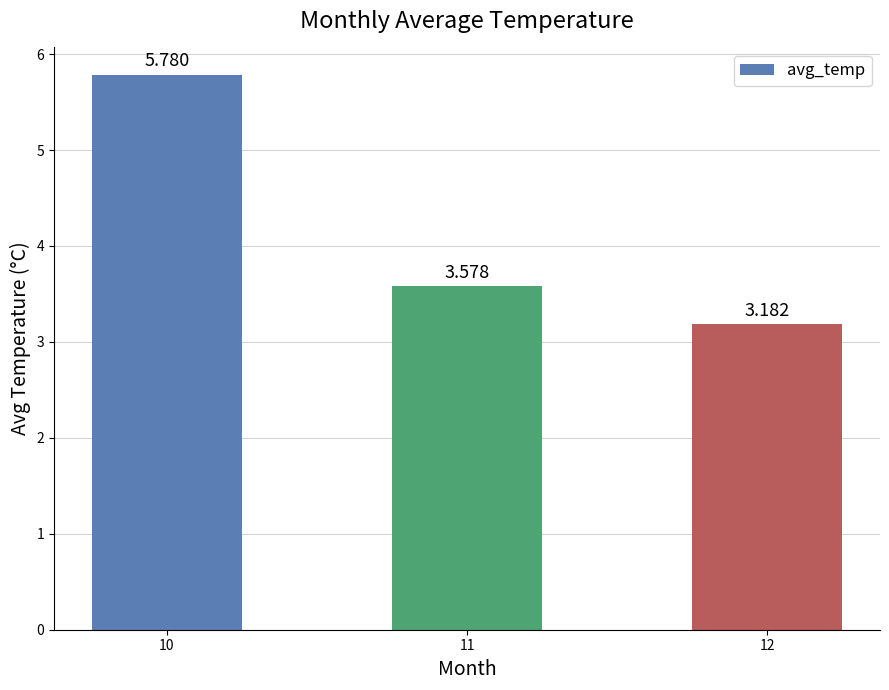

Reading left to right, transcribe all the data shown in this chart.

5.8	3.6	3.2